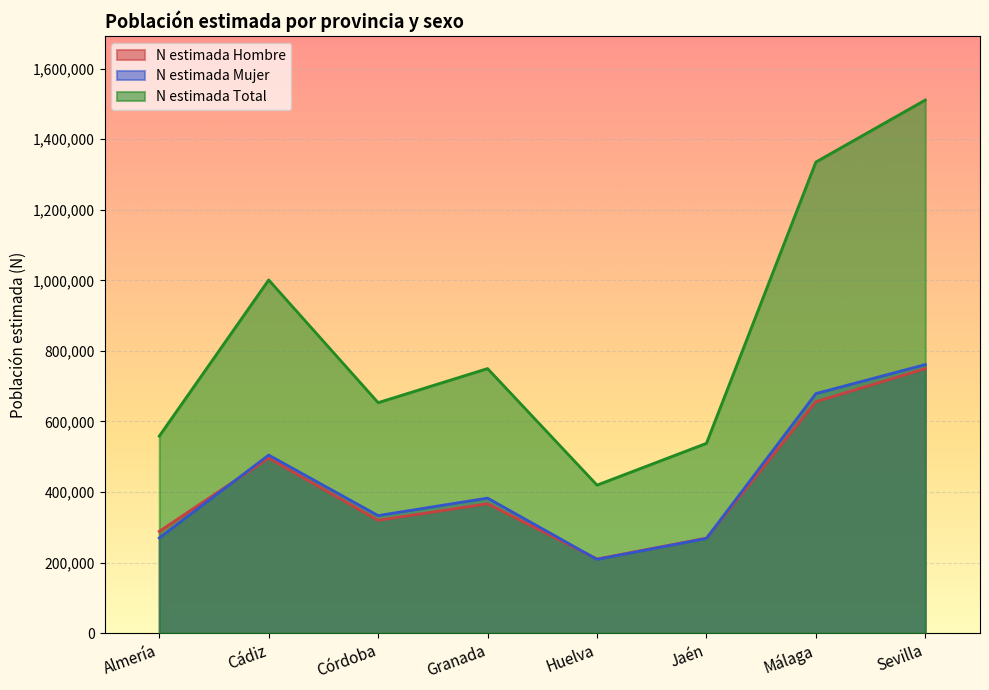

Which has a higher value, Granada or Sevilla?

Sevilla